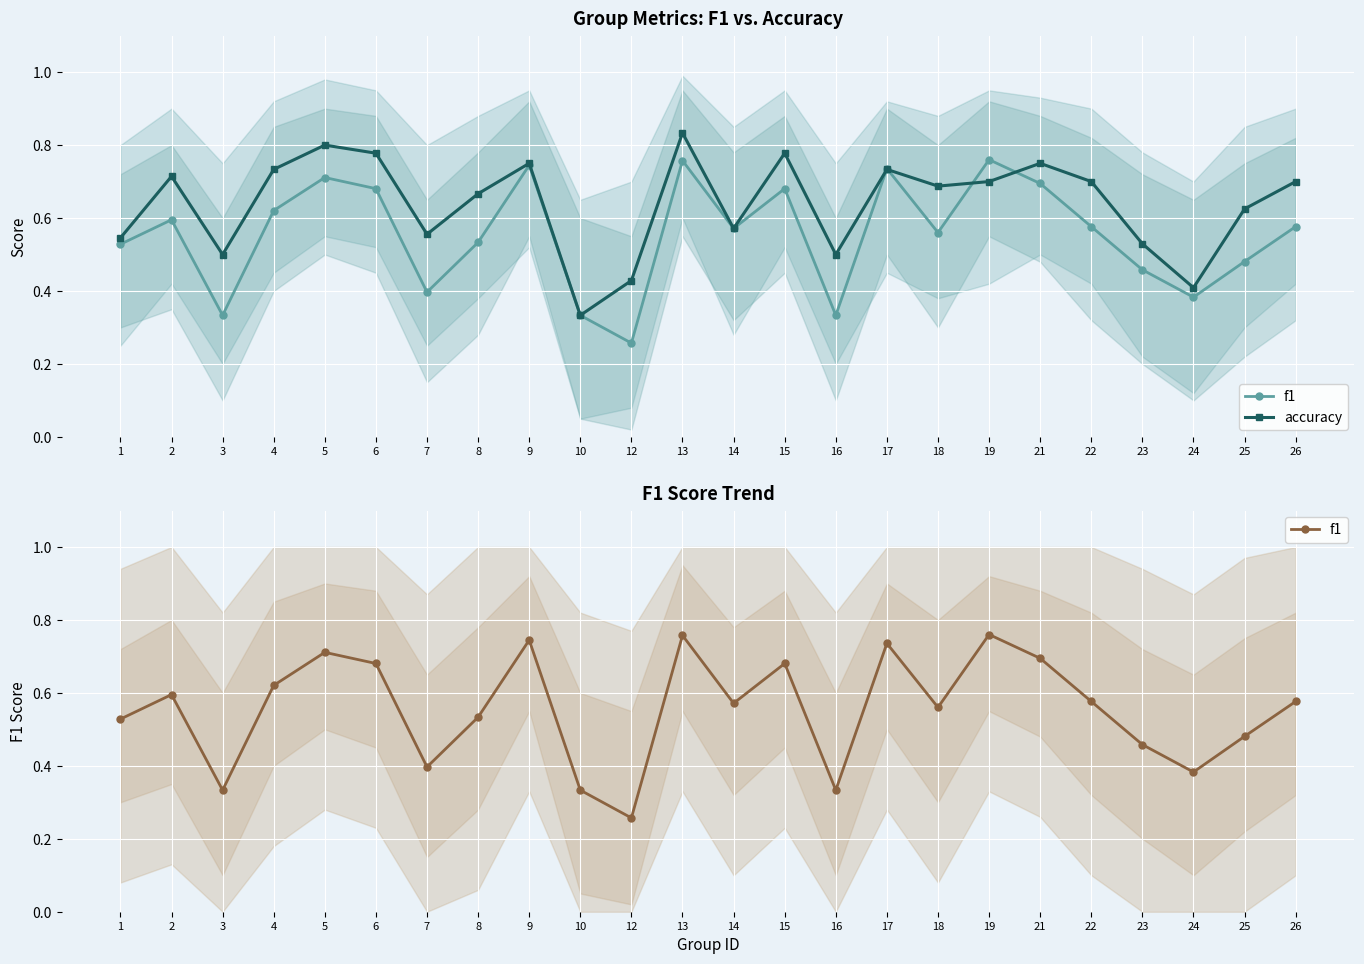

What is the average value of the f1 series?

0.6